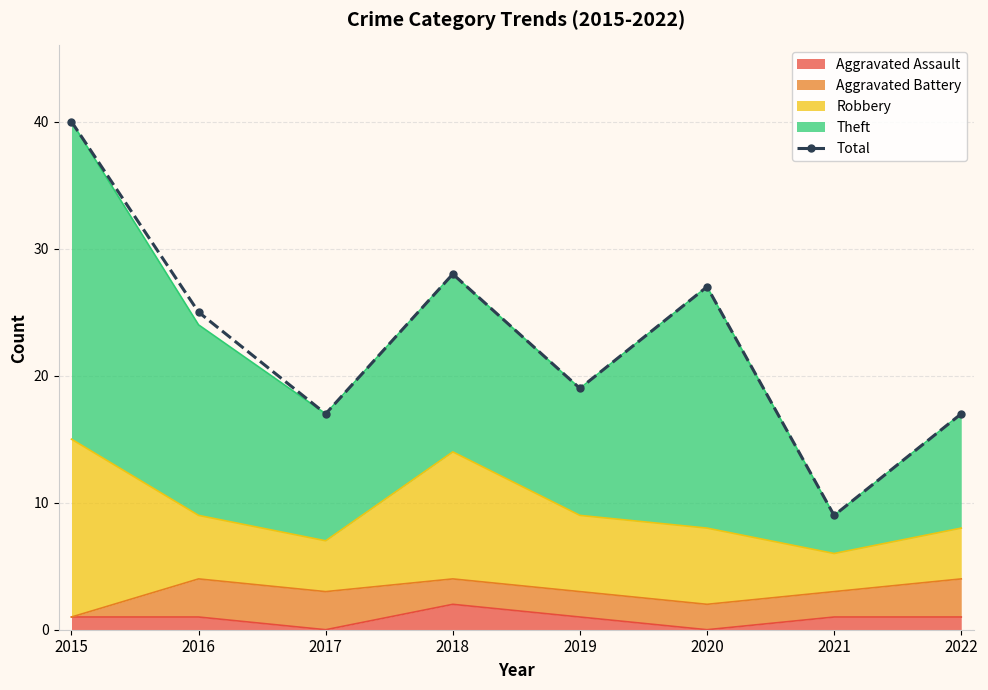

What is the greatest value displayed?

40